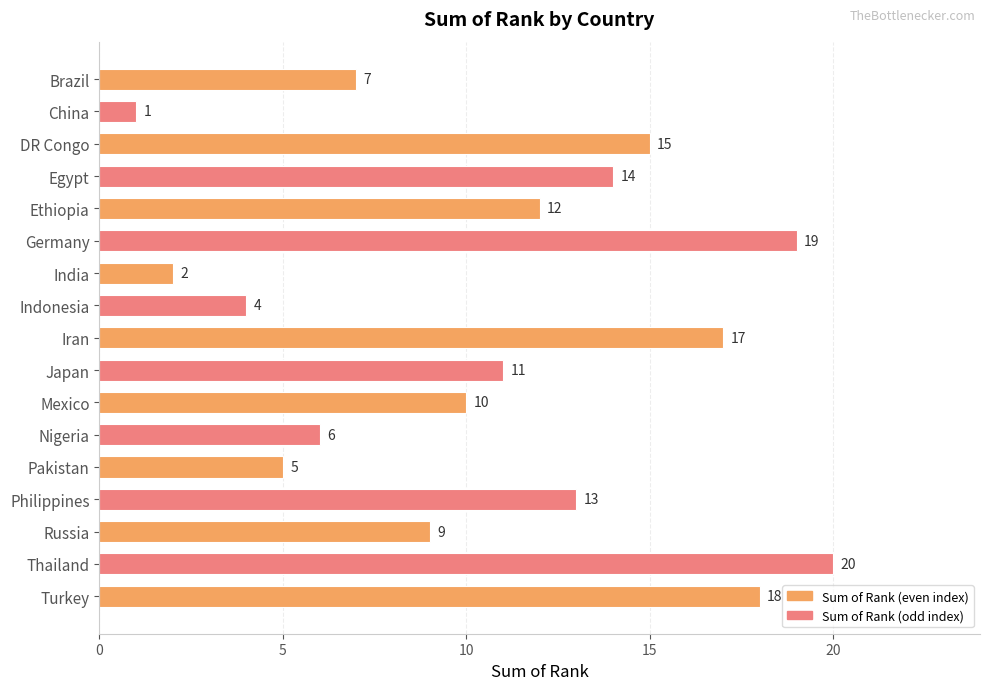

What is the difference between the values at Ethiopia and DR Congo?

3